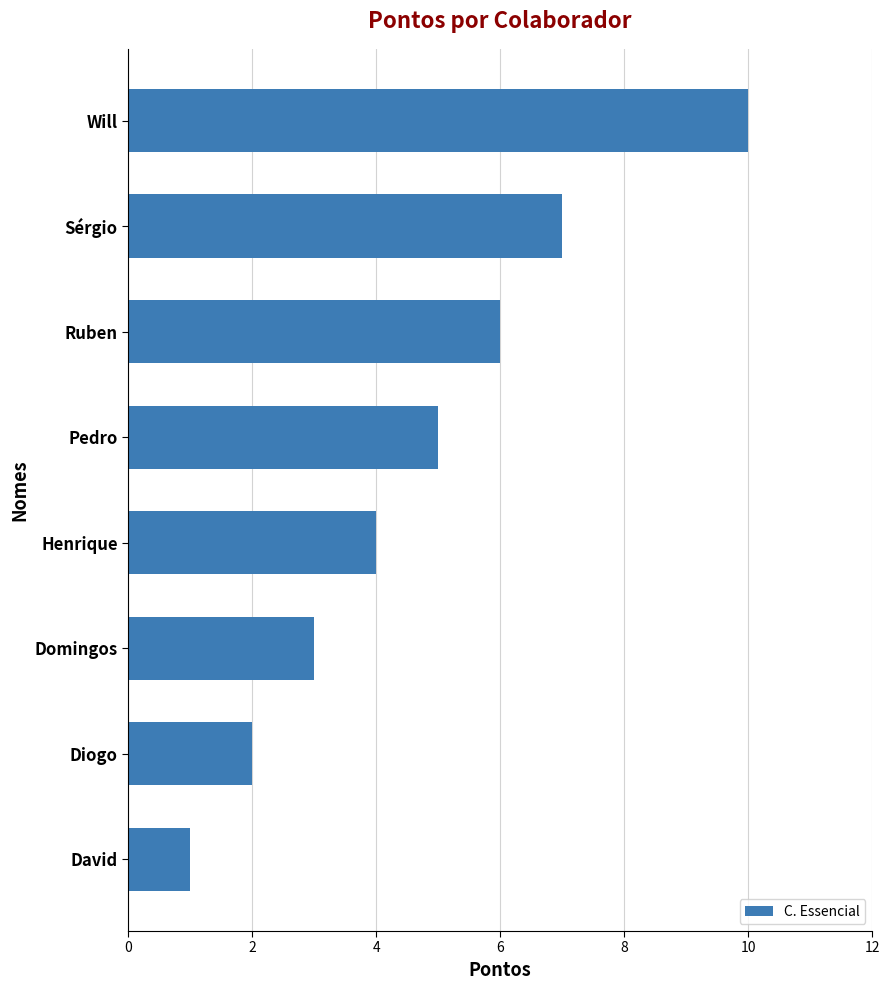

Where is the data nearest to the value 5?

Pedro